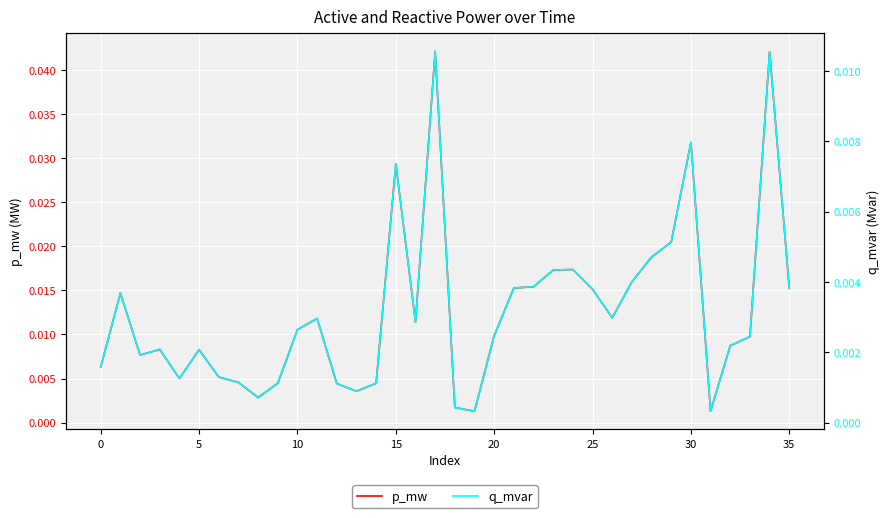

True or false: q_mvar and p_mw cross at least once.

False